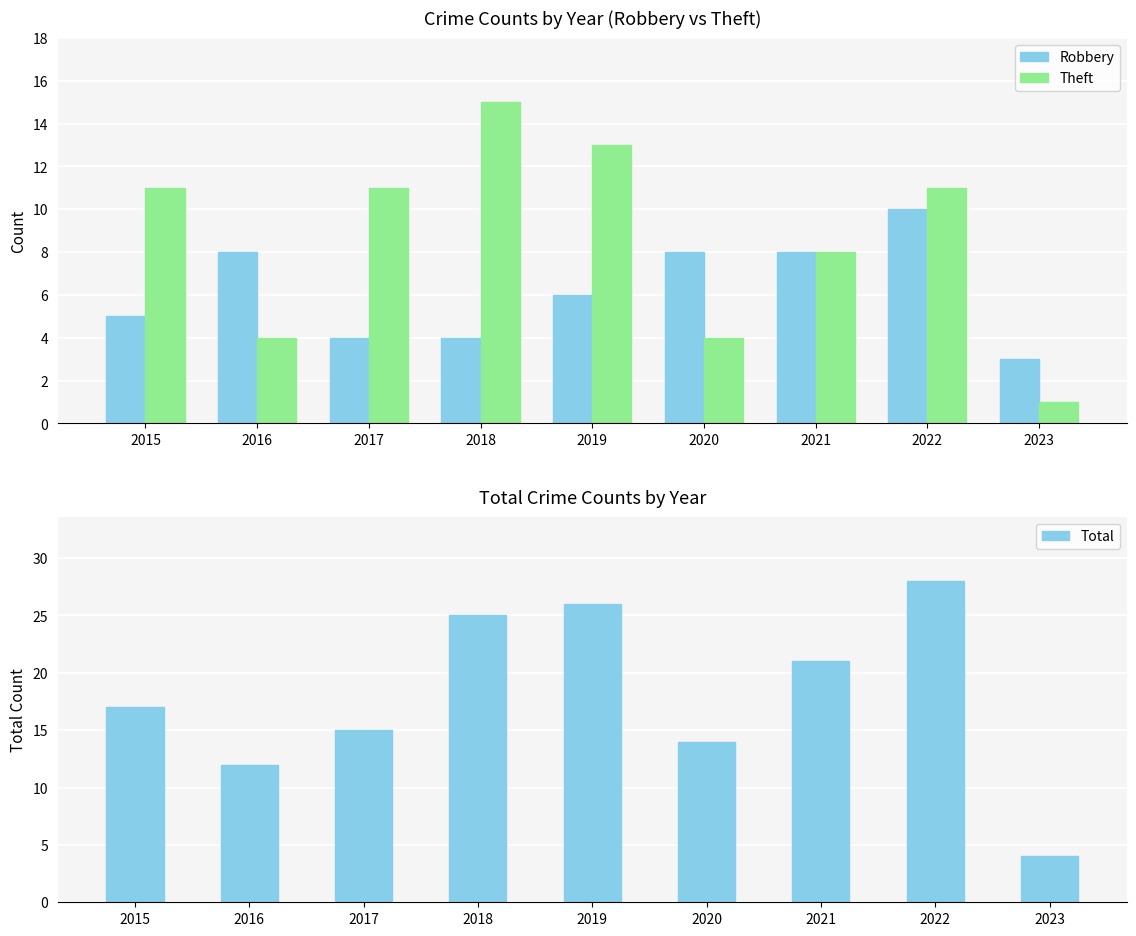

The Total series shows 40 at 2019. True or false?

False